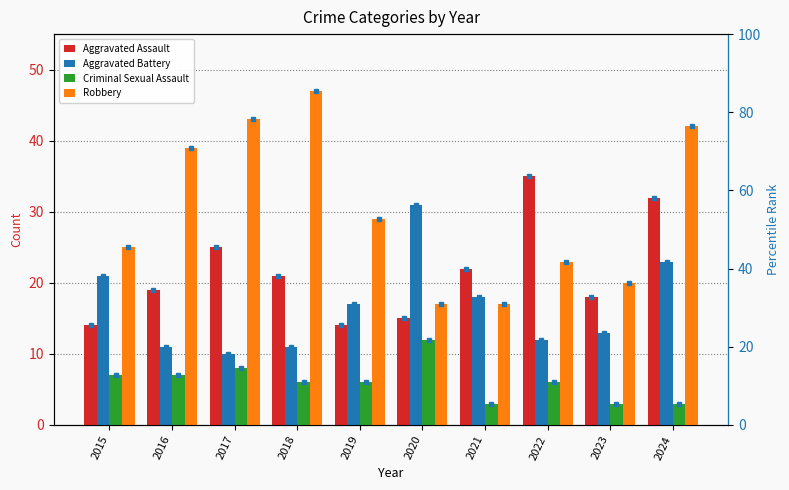

Which category has the lowest value across all series?

2021